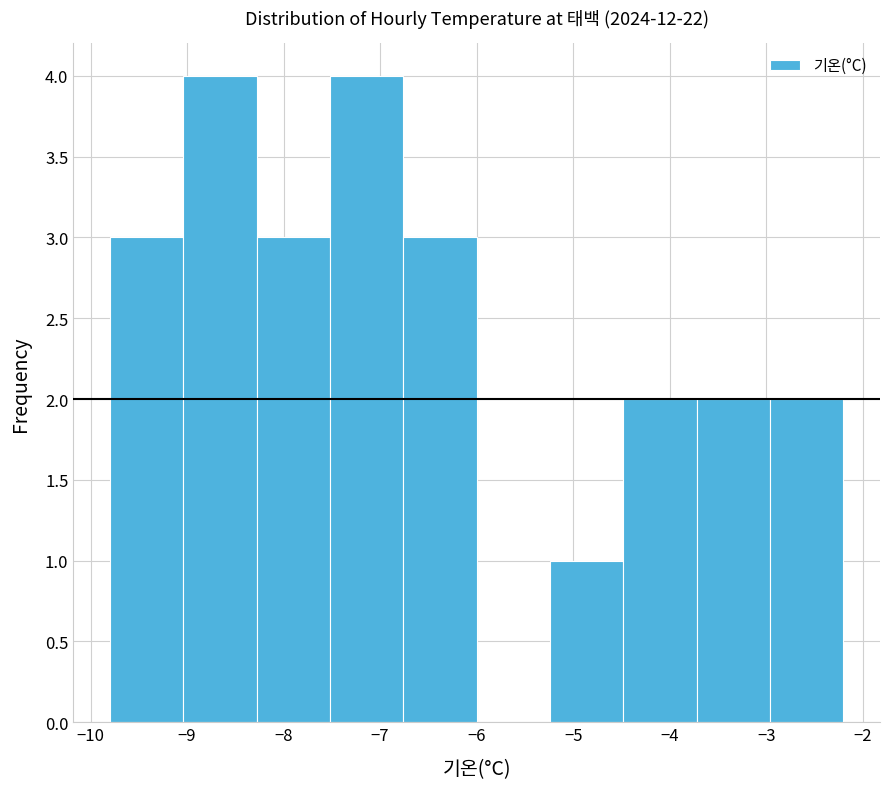

Reading left to right, transcribe this chart: for each bar, give the range it covers on the x-axis and its height. Neither the bar edges nor the heights are printed on the chart, so give them approximately, as read against the axes.

-9.80 to -9.04: 3
-9.04 to -8.28: 4
-8.28 to -7.52: 3
-7.52 to -6.76: 4
-6.76 to -6.00: 3
-6.00 to -5.24: 0
-5.24 to -4.48: 1
-4.48 to -3.72: 2
-3.72 to -2.96: 2
-2.96 to -2.20: 2